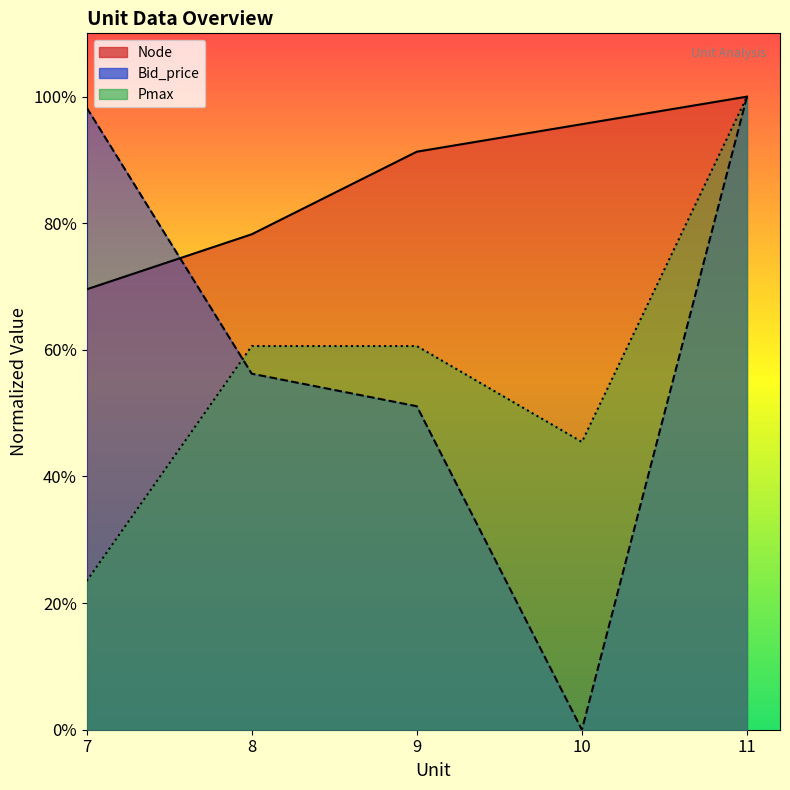

What is the difference between the second highest and second lowest values in the Node series?

17.4